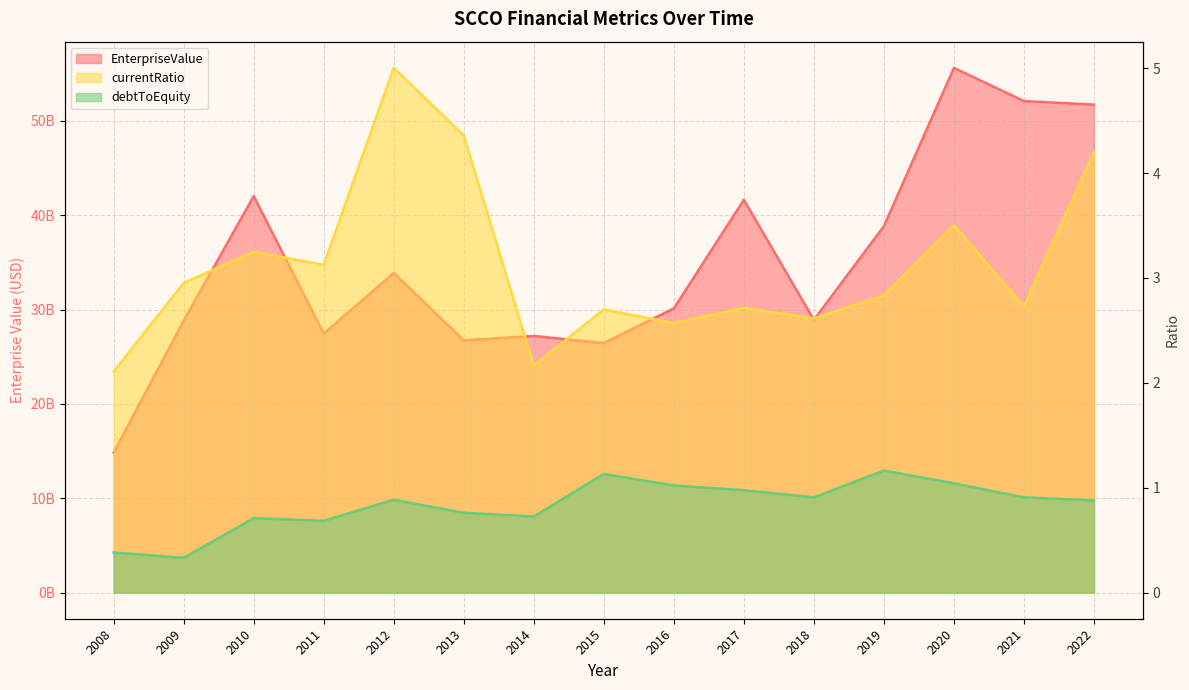

What are all the series names shown in the legend?

EnterpriseValue, currentRatio, debtToEquity